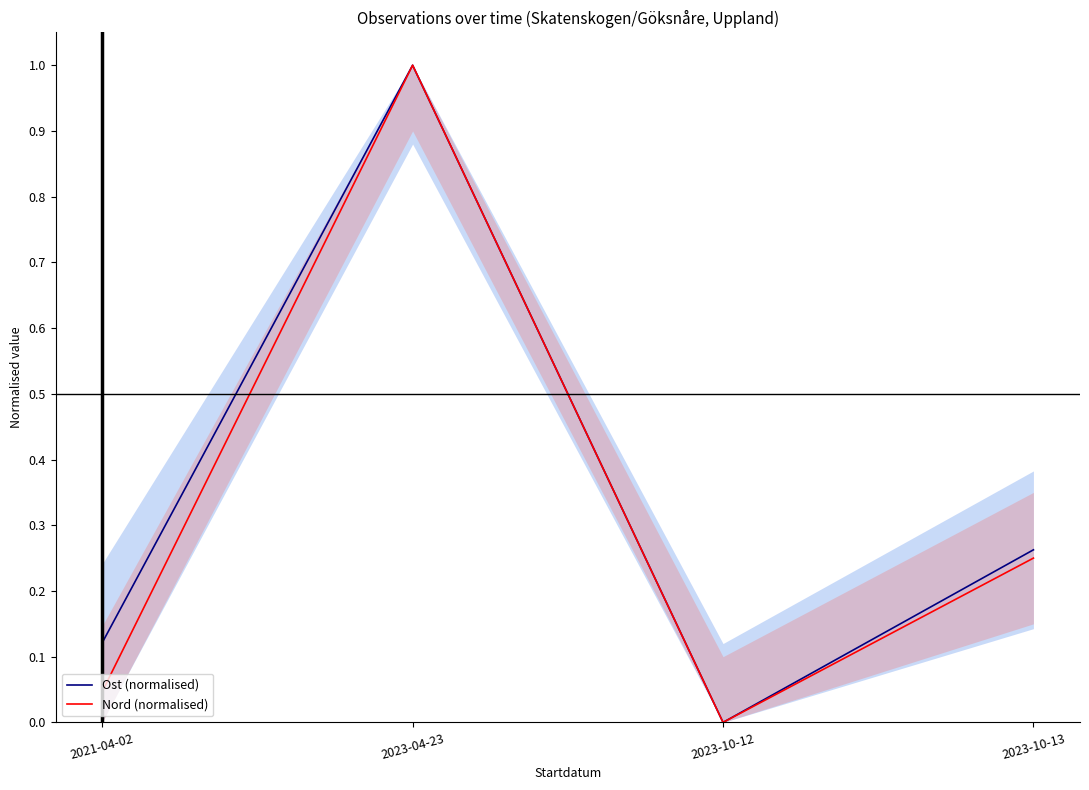

True or false: Ost (normalised) and Nord (normalised) cross at least once.

False